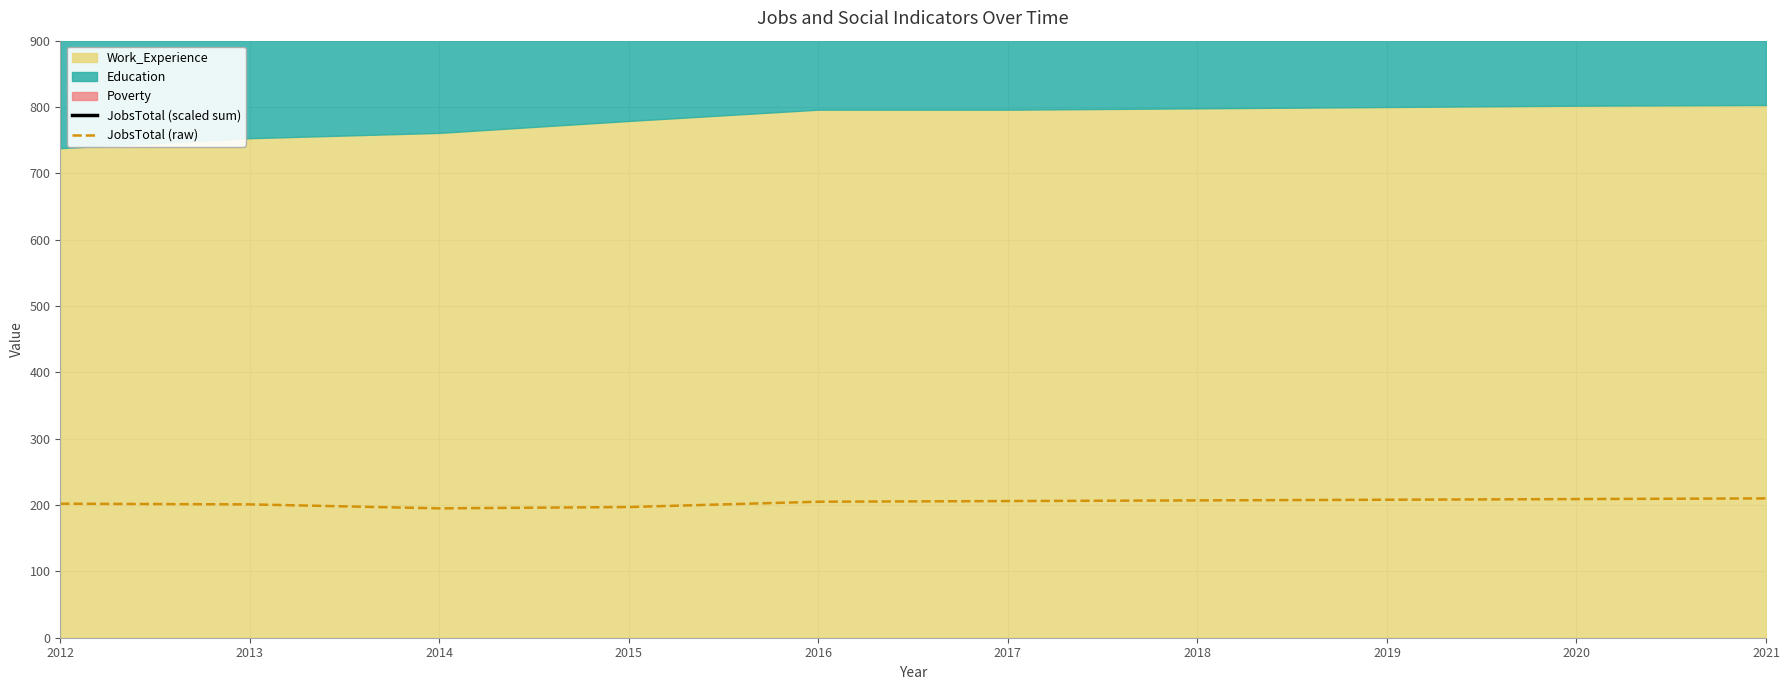

At which label does JobsTotal (scaled sum) reach its peak?

2021